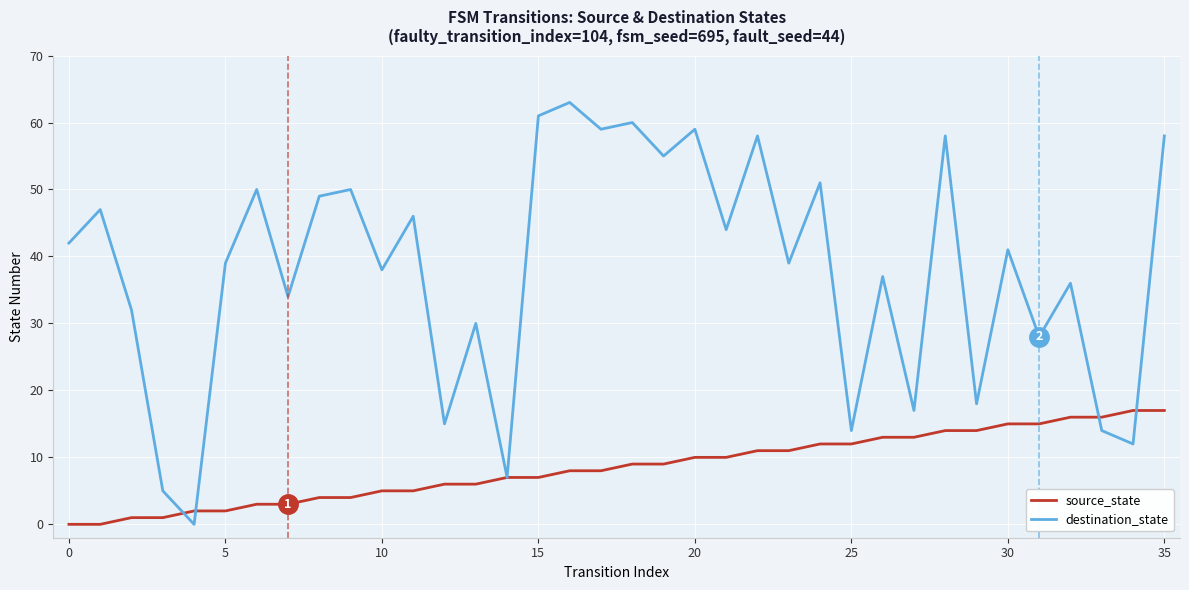

What is the difference between the second highest and second lowest values in the source_state series?

17